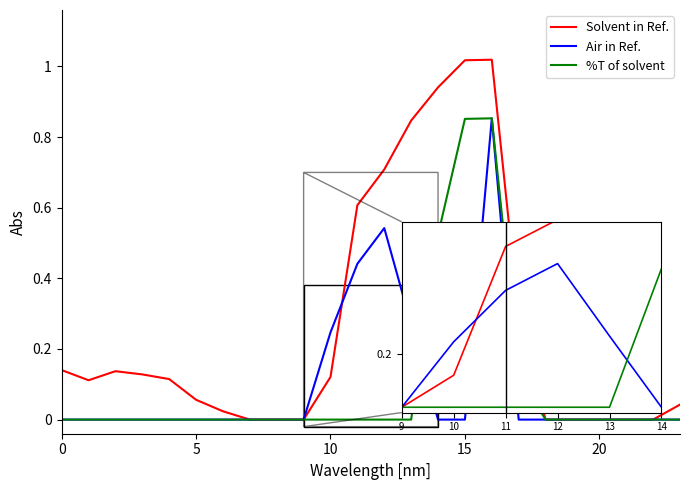

At which category does the chart reach its minimum across all series?

7